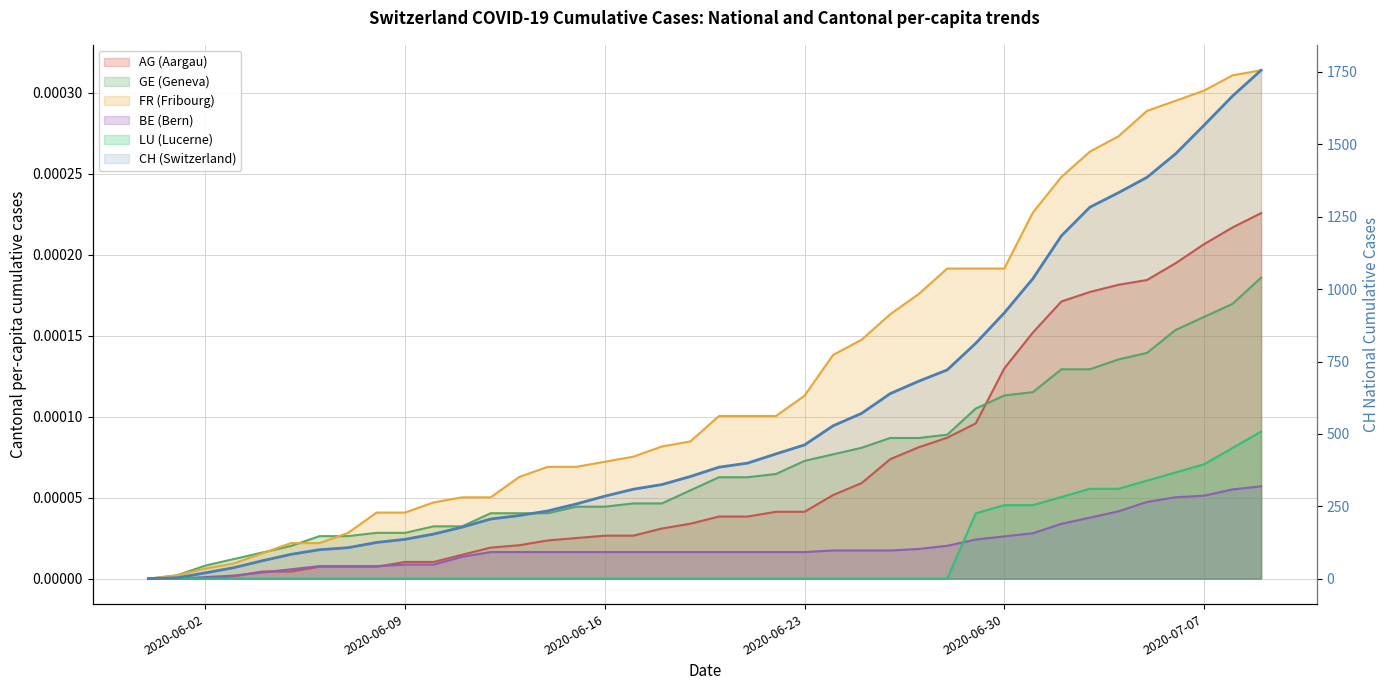

Does the chart display data point markers on the line(s)?

No